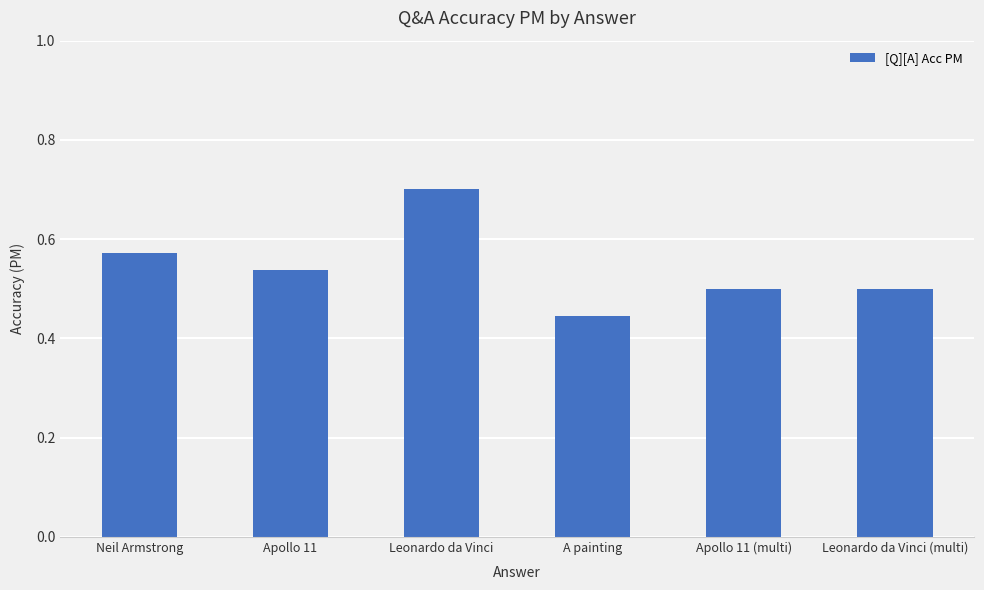

Which has a higher value, A painting or Neil Armstrong?

Neil Armstrong